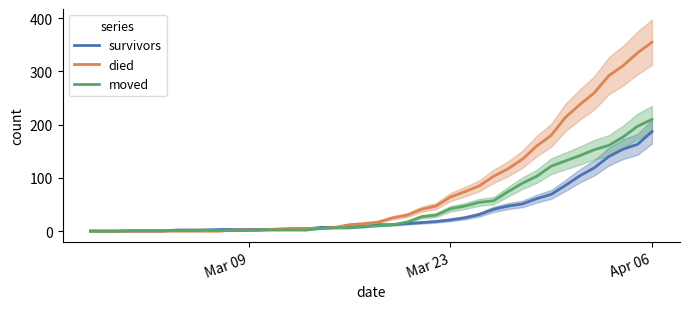

How many lines are shown in the chart?

3